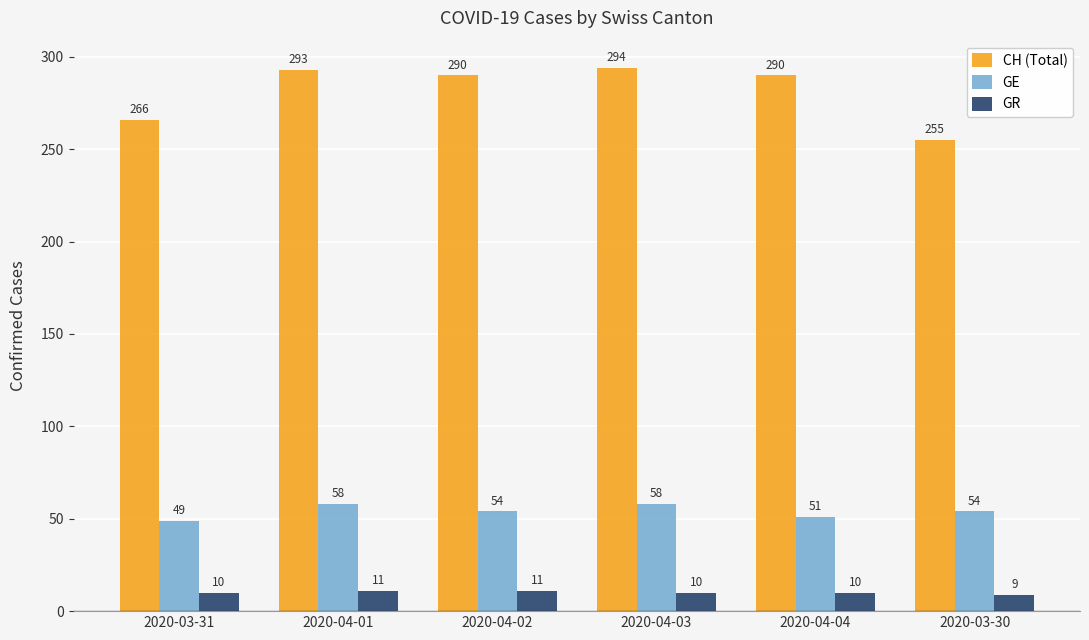

Which series has the largest total across all categories?

CH (Total)